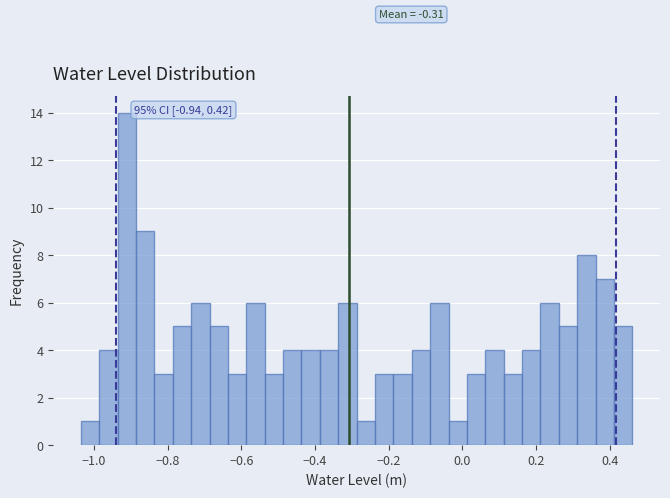

Read against the x-axis, roughly where is the centre of the tallest bar?

-0.92